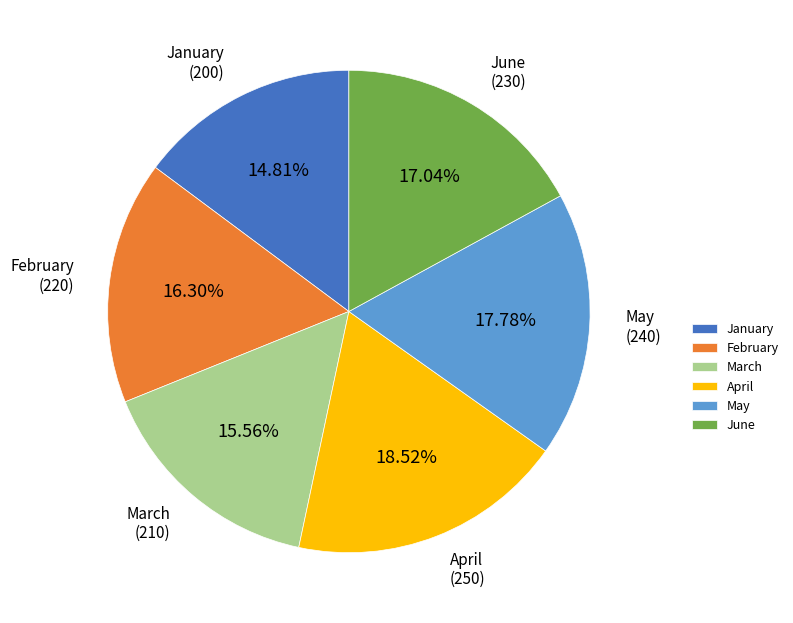

The February slice represents 16% of the pie. True or false?

True